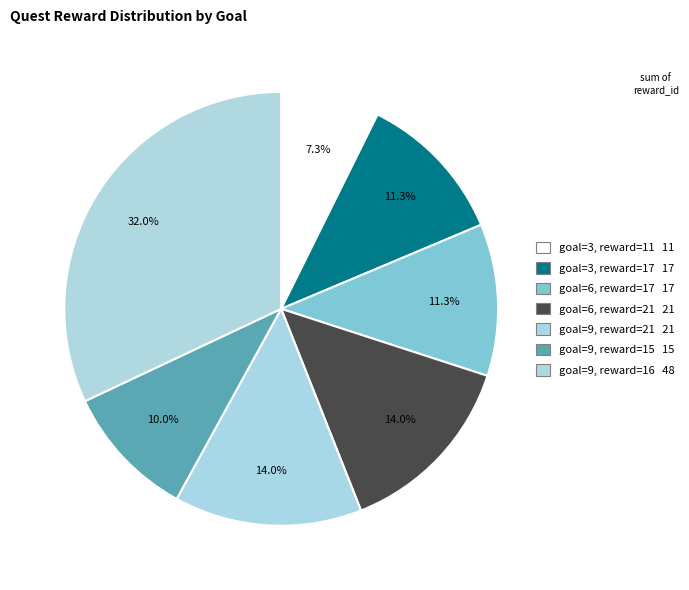

How many segments does this pie chart have?

7